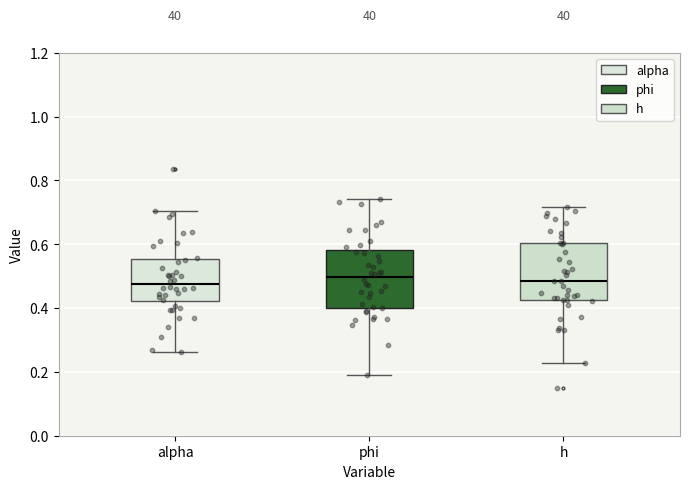

Reading left to right, read every box against the y-axis: the position of its median line, the range the box covers, and the ends of its whiskers. The values are not printed on the chart, so give them approximately, as read against the axis.

alpha: median 0.48, box 0.42 to 0.56, whiskers 0.26 to 0.70
phi: median 0.50, box 0.40 to 0.58, whiskers 0.18 to 0.74
h: median 0.48, box 0.42 to 0.60, whiskers 0.22 to 0.72